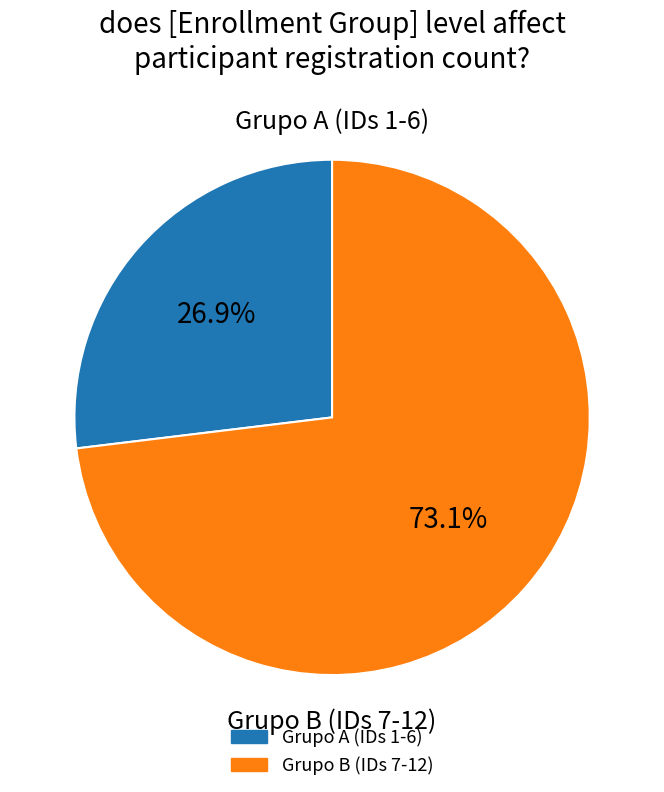

Does any single category account for the majority?

Yes